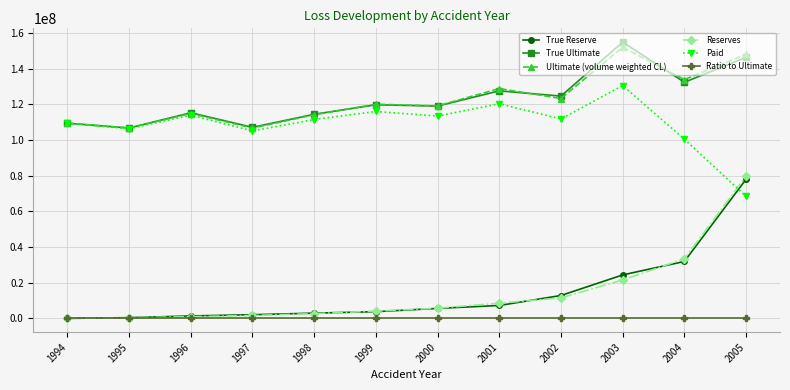

What is the total value across all series at 1994?

328180960.0